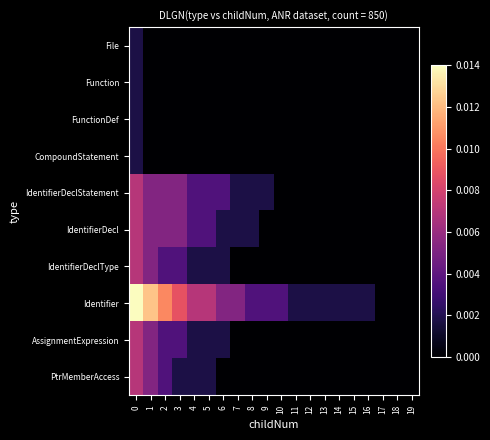

Between 7 and 14, which is larger?

7